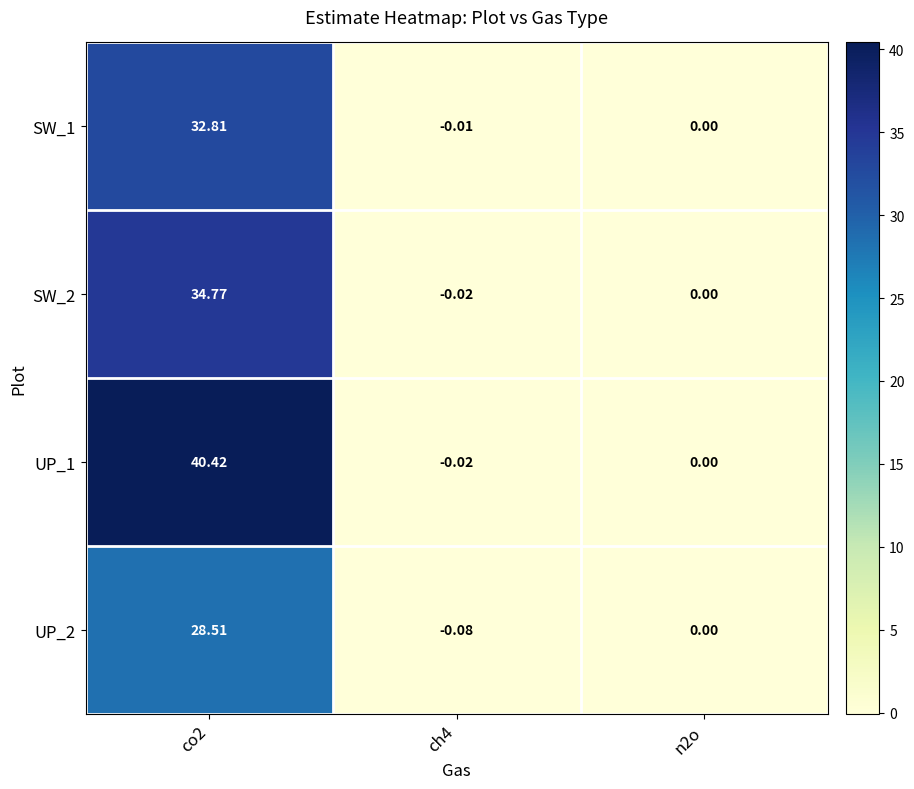

Reading right to left, transcribe all the data shown in this chart.

SW_1: n2o=0.0	ch4=-0.0	co2=32.8
SW_2: n2o=0.0	ch4=-0.0	co2=34.8
UP_1: n2o=0.0	ch4=-0.0	co2=40.4
UP_2: n2o=0.0	ch4=-0.1	co2=28.5